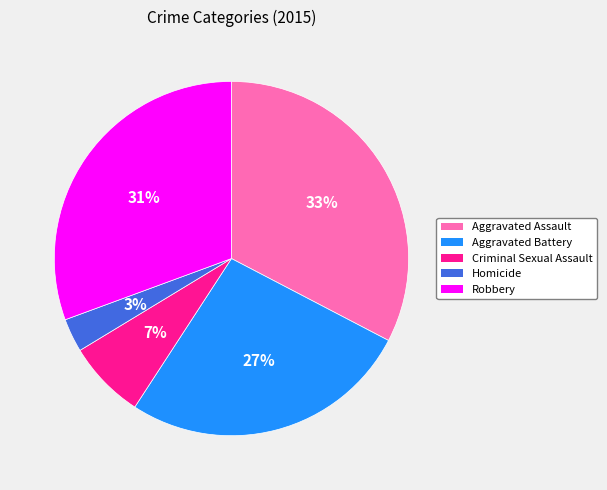

To the nearest percent, what is the average slice percentage?

20%